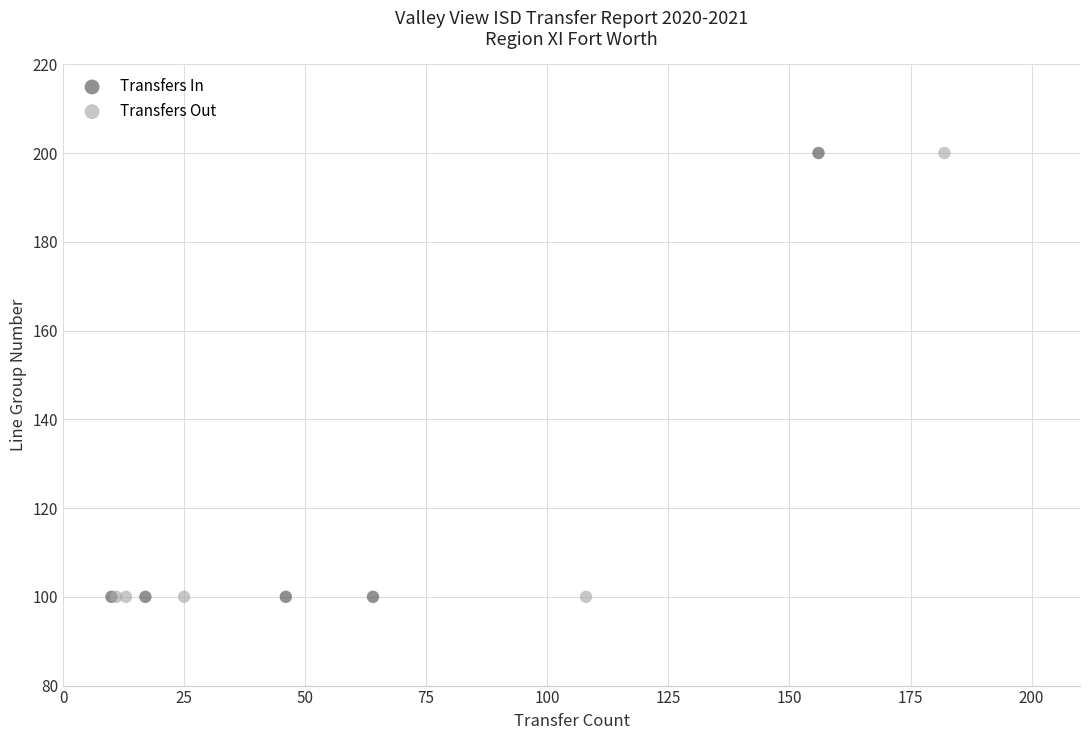

What are all the series names shown in the legend?

Transfers In, Transfers Out